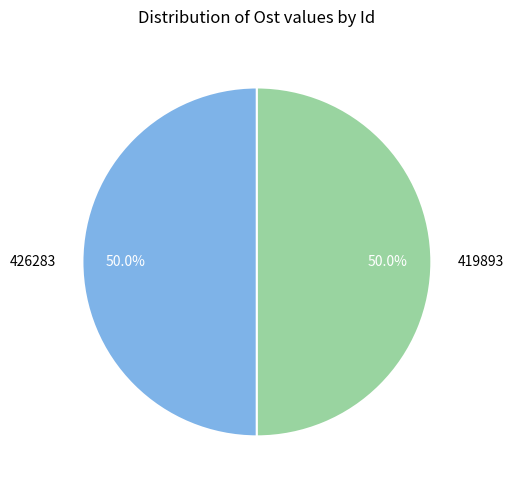

What portion of the pie excludes 426283?

50.0%